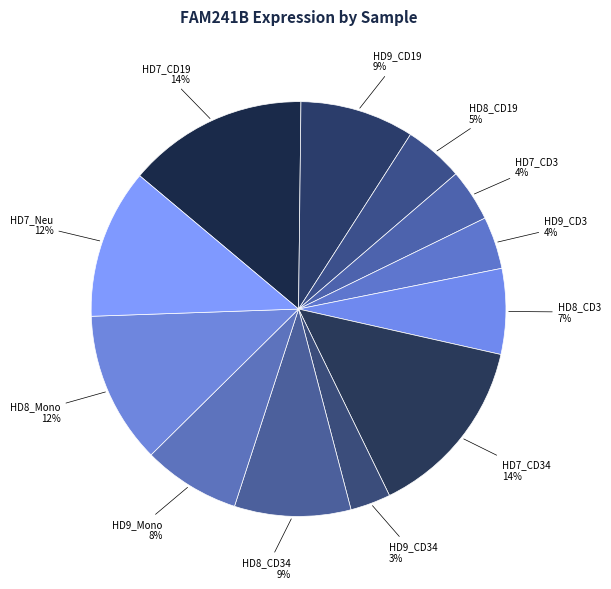

Combined, do HD7_CD3 and HD9_CD19 account for over 50%?

No